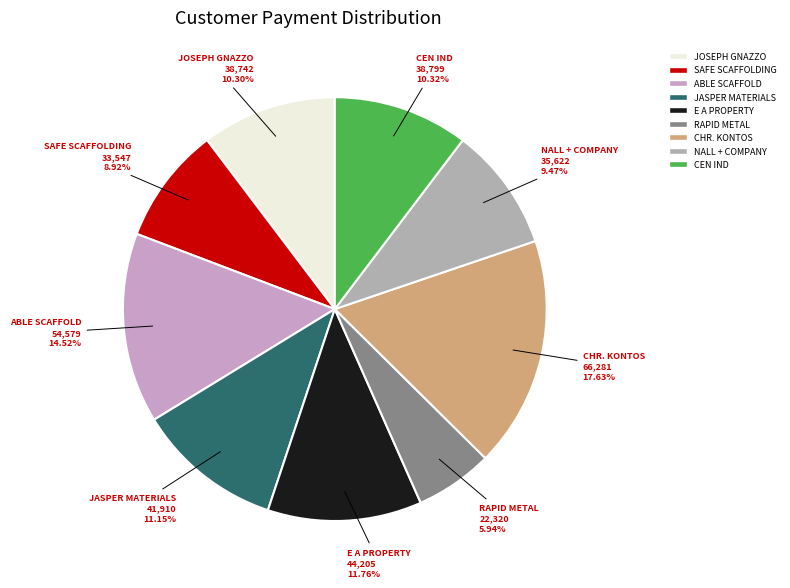

How much of the chart is everything except SAFE SCAFFOLDING?

91.1%